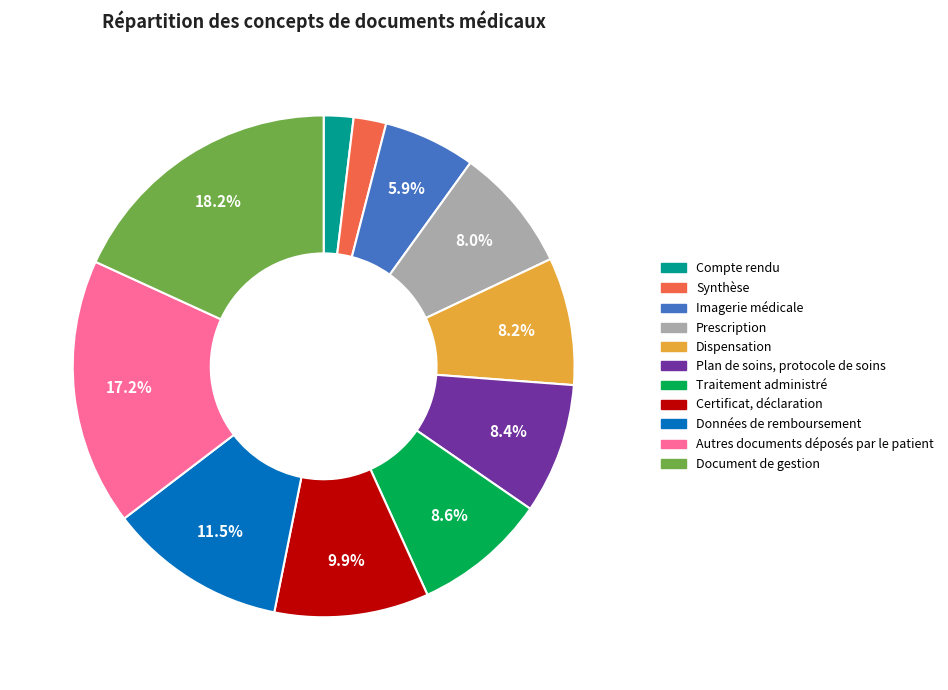

Count the number of slices in the pie.

11